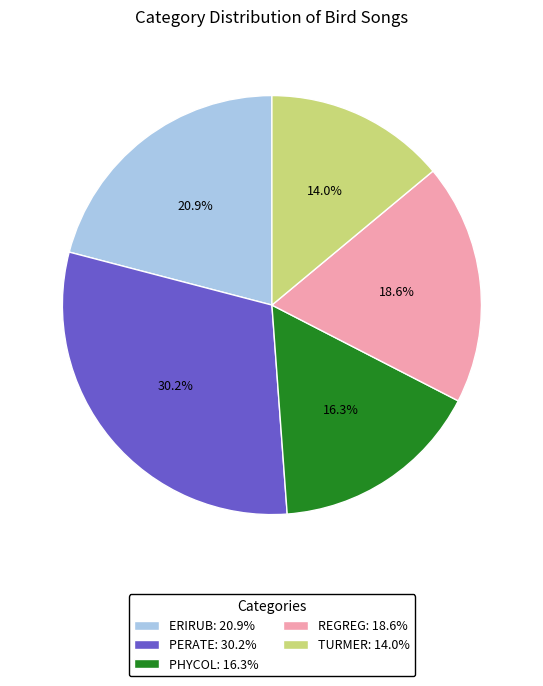

To the nearest percent, what is the average slice percentage?

20%